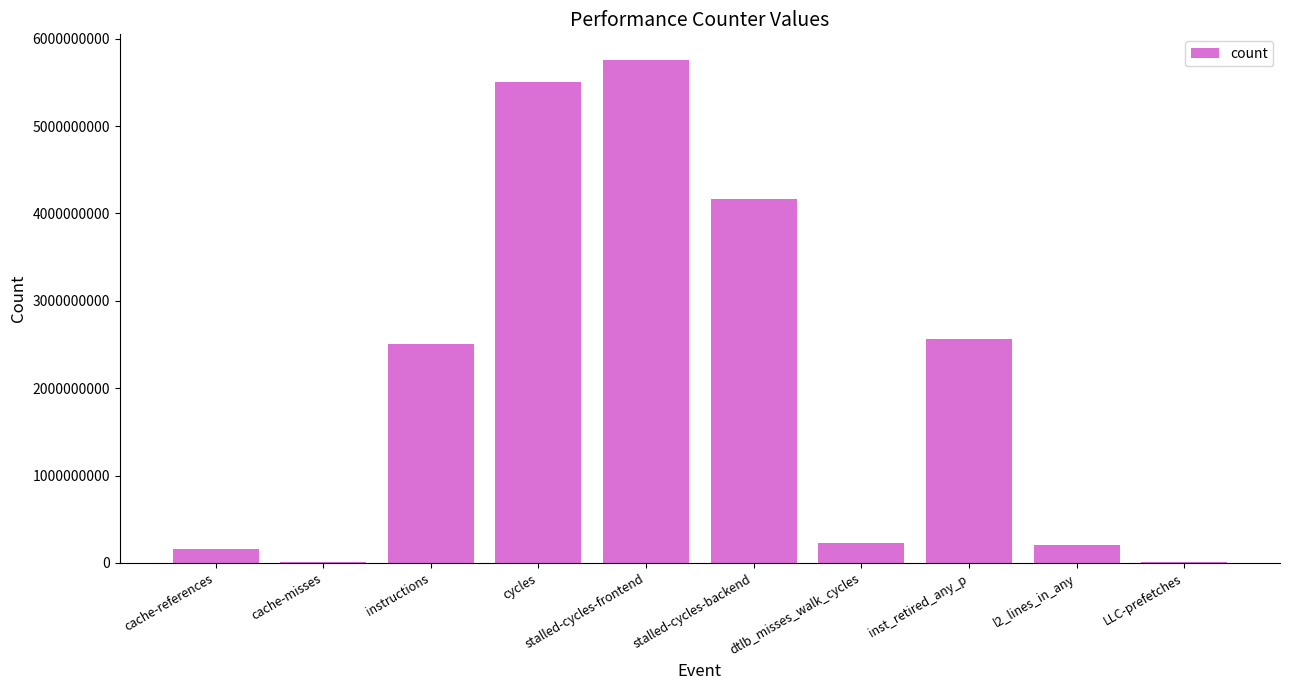

At which category does the chart reach its peak across all series?

stalled-cycles-frontend